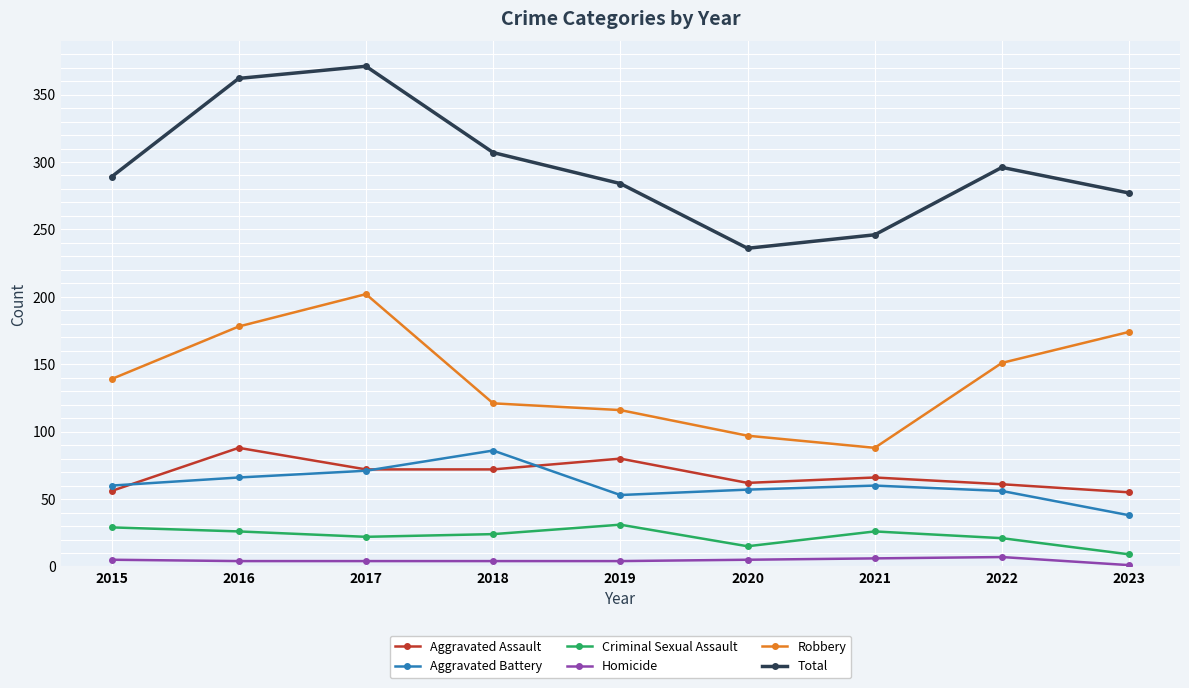

What is the value of the Aggravated Battery point at the 5th from the left?

53